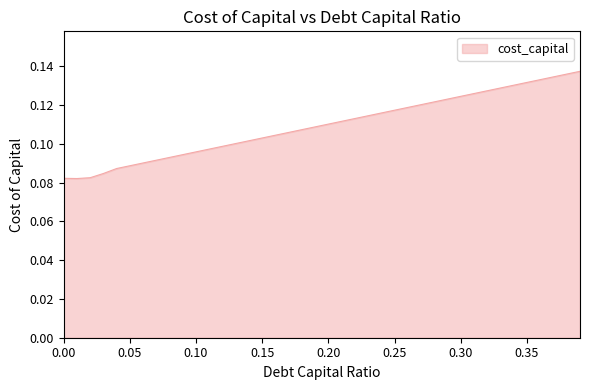

Count the number of categories in the chart.

40